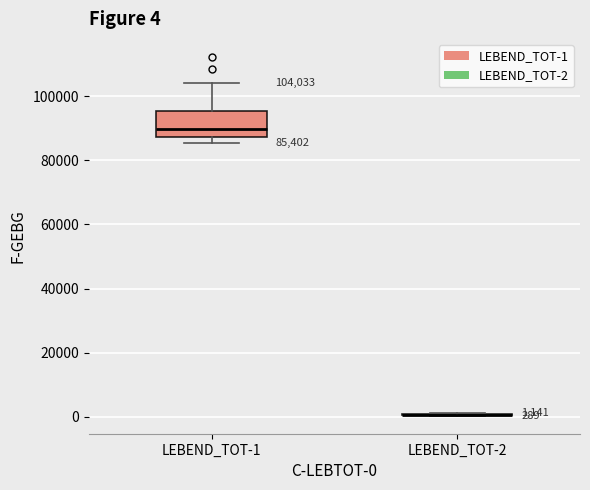

Which box is the tallest, from its lower edge to its upper edge?

LEBEND_TOT-1